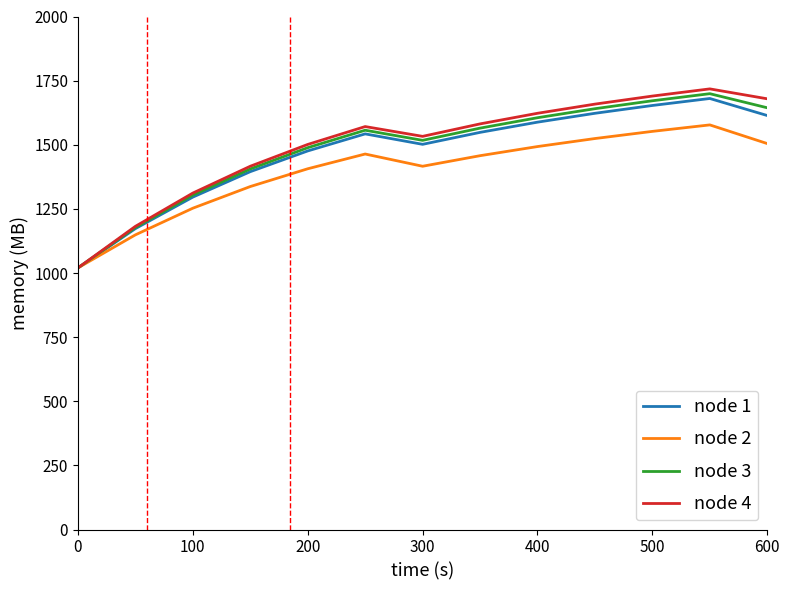

Which series has the widest spread of values?

node 4